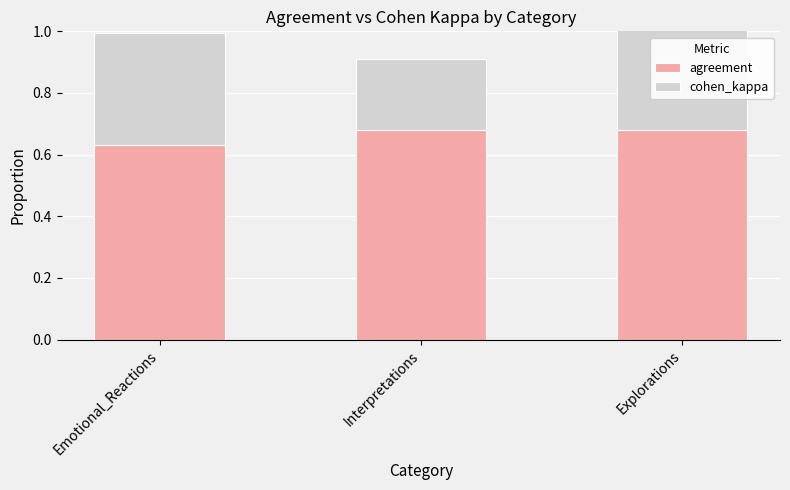

What is the average value of the agreement series?

0.7